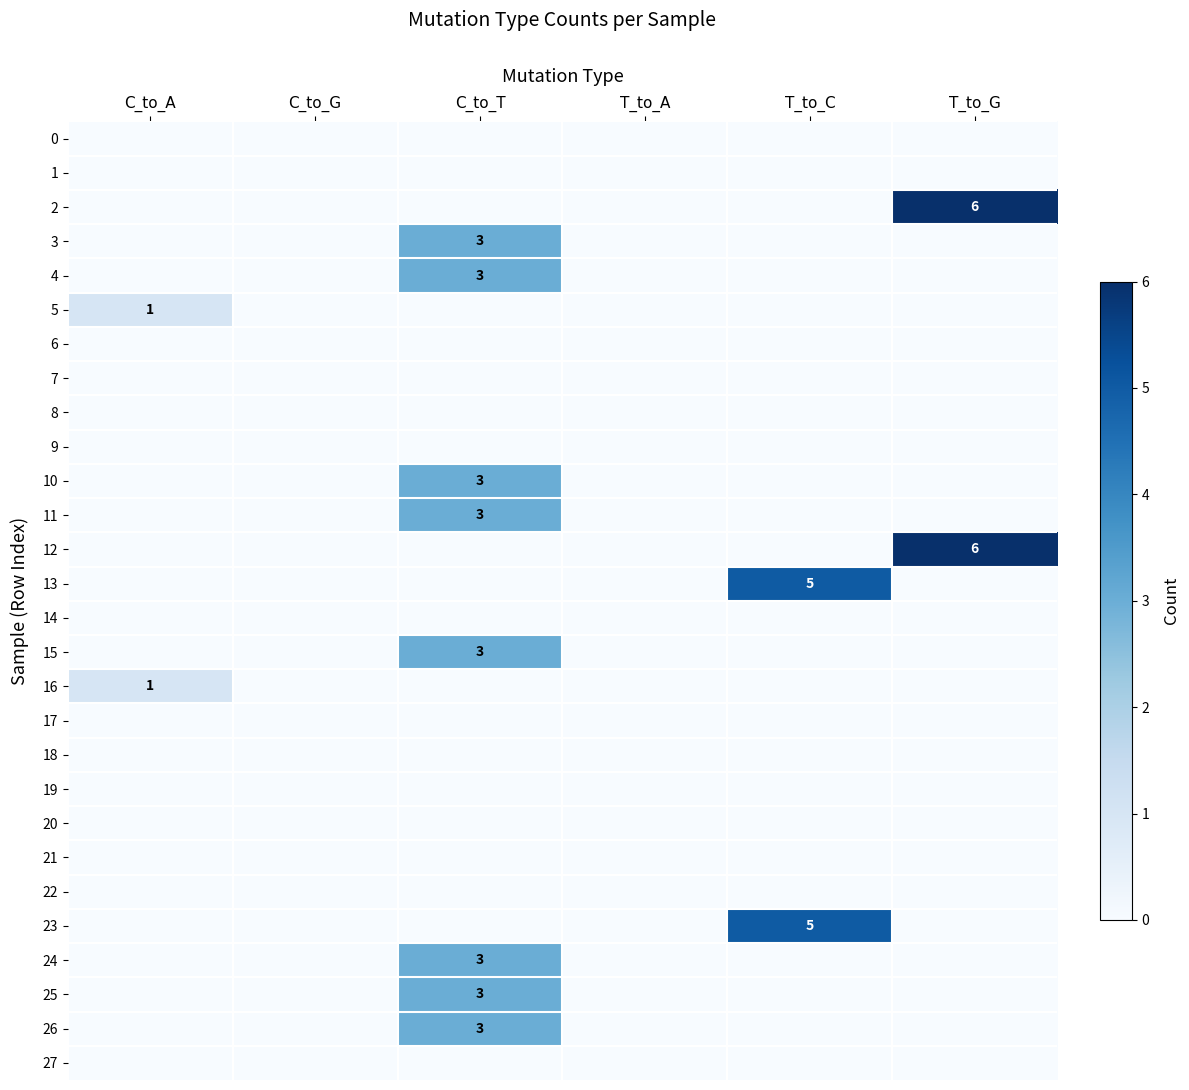

Which has a higher value, T_to_C or T_to_A?

T_to_C